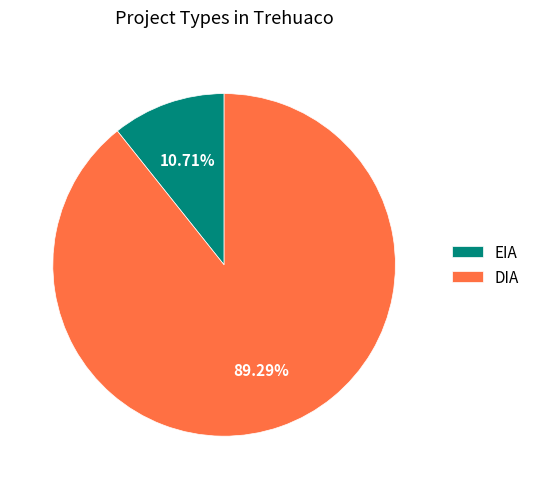

How much of the chart is everything except EIA?

89.3%